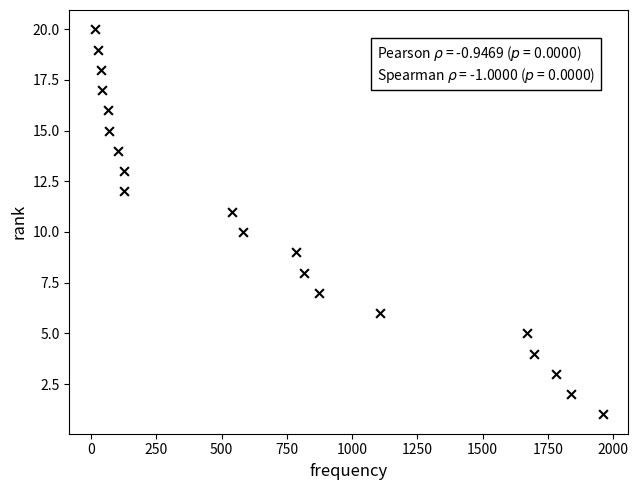

What is the range of X values (max minus min)?

1948